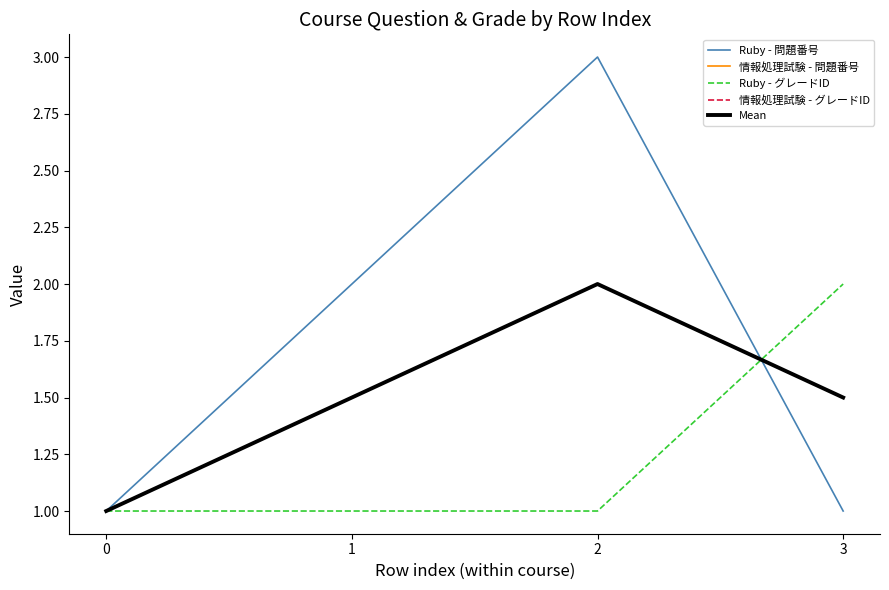

What is the value of the Ruby - 問題番号 point at the 3rd from the left?

3.0